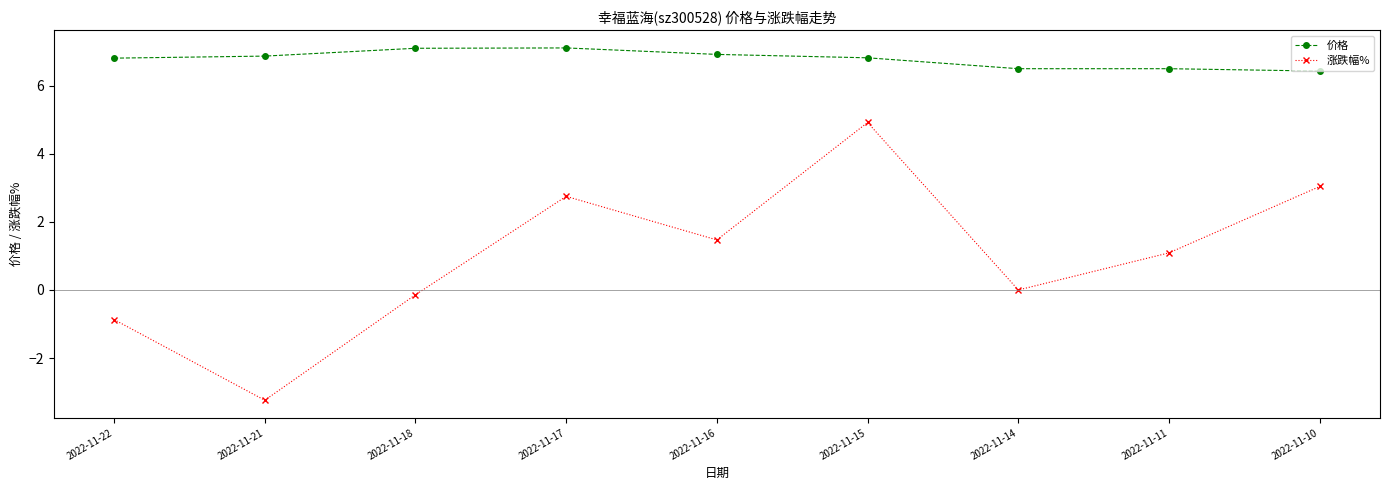

Count the 价格 values in the range 6 to 7.

7